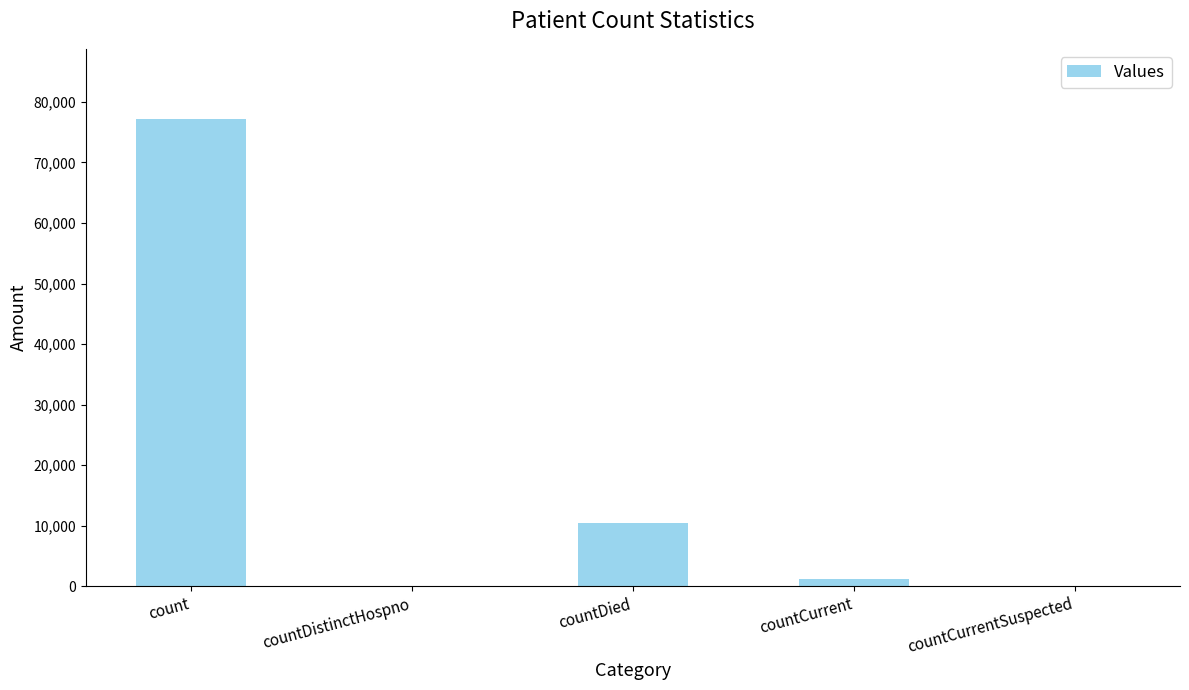

What is the sum of the values at countDistinctHospno and count?

77195